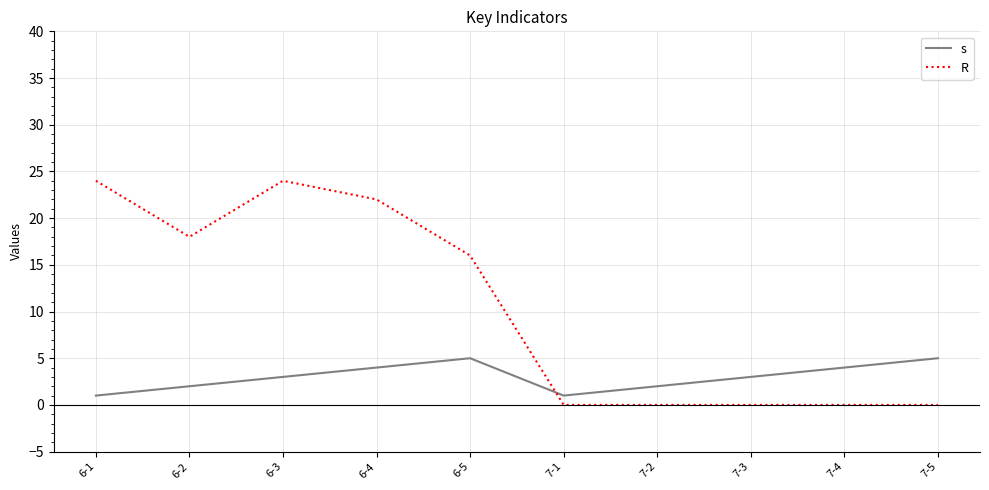

How many lines are shown in the chart?

2